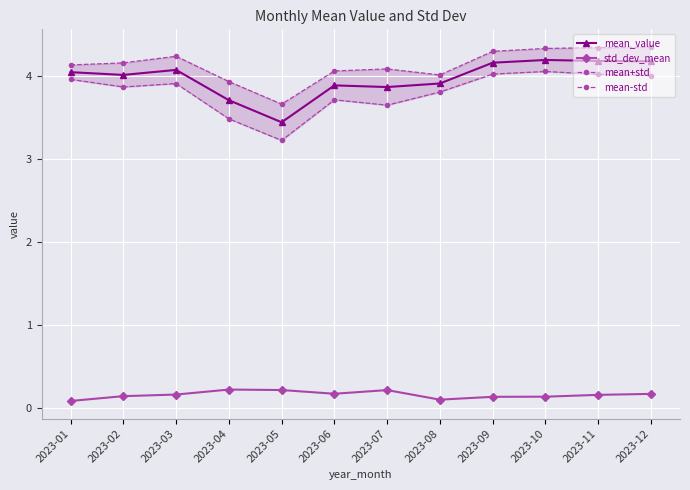

At which label does mean_value reach its peak?

2023-10